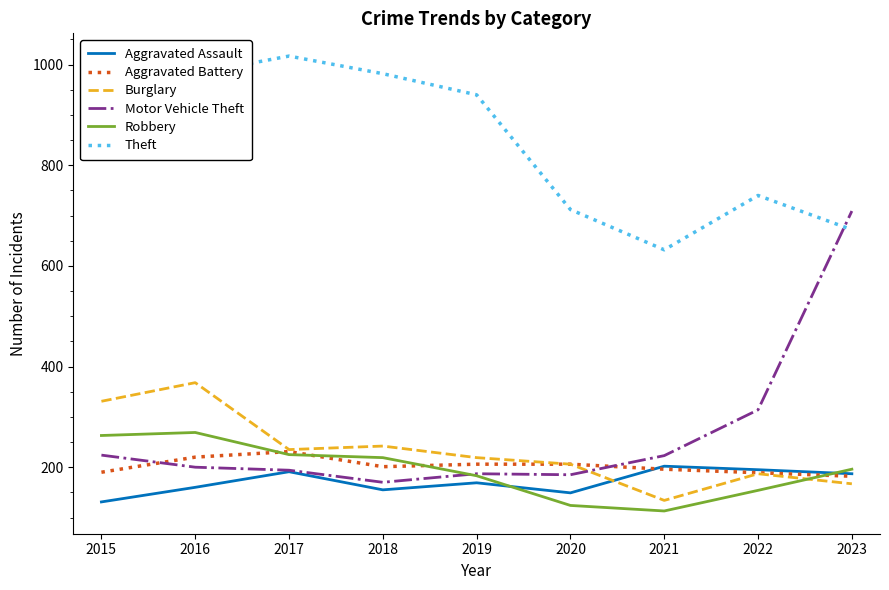

Is the value of Aggravated Assault at 2020 greater than the value of Theft at 2015?

No